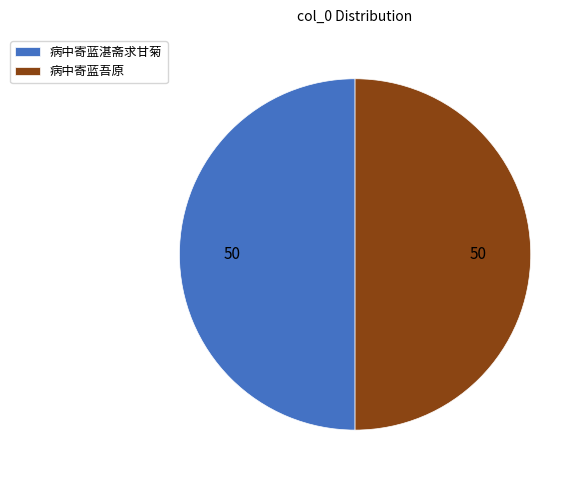

What is the ratio of the value at 病中寄蓝吾原 to the value at 病中寄蓝湛斋求甘菊?

1.0